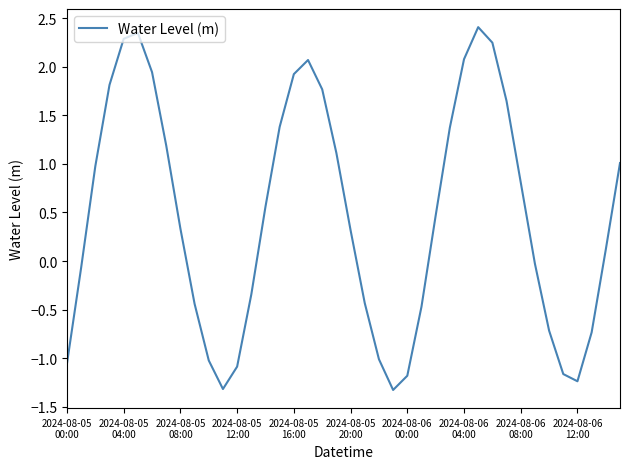

What is the smallest value displayed?

-1.3